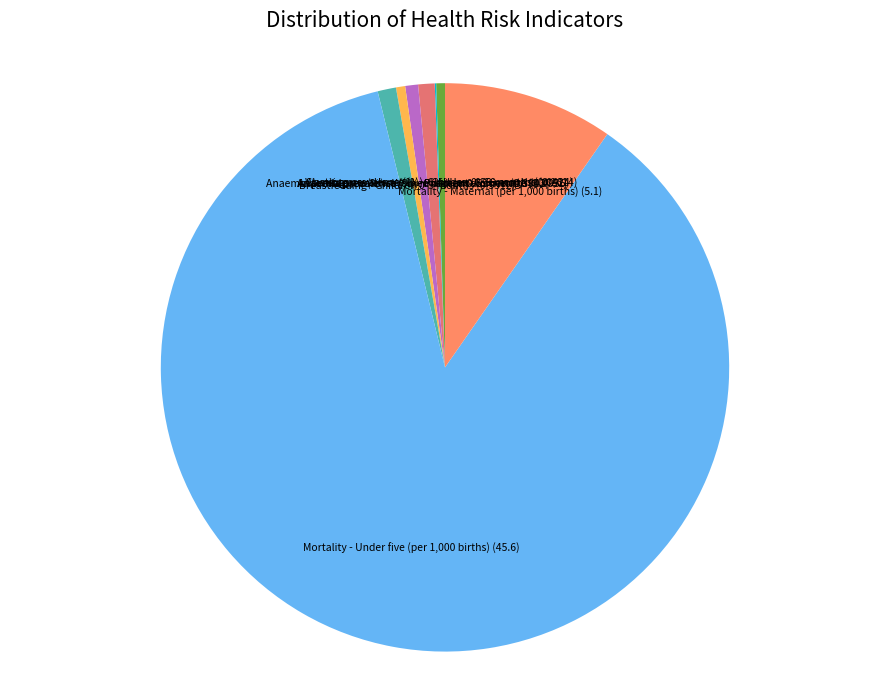

Is Mortality - Under five (per 1,000 births) the majority of the pie?

Yes